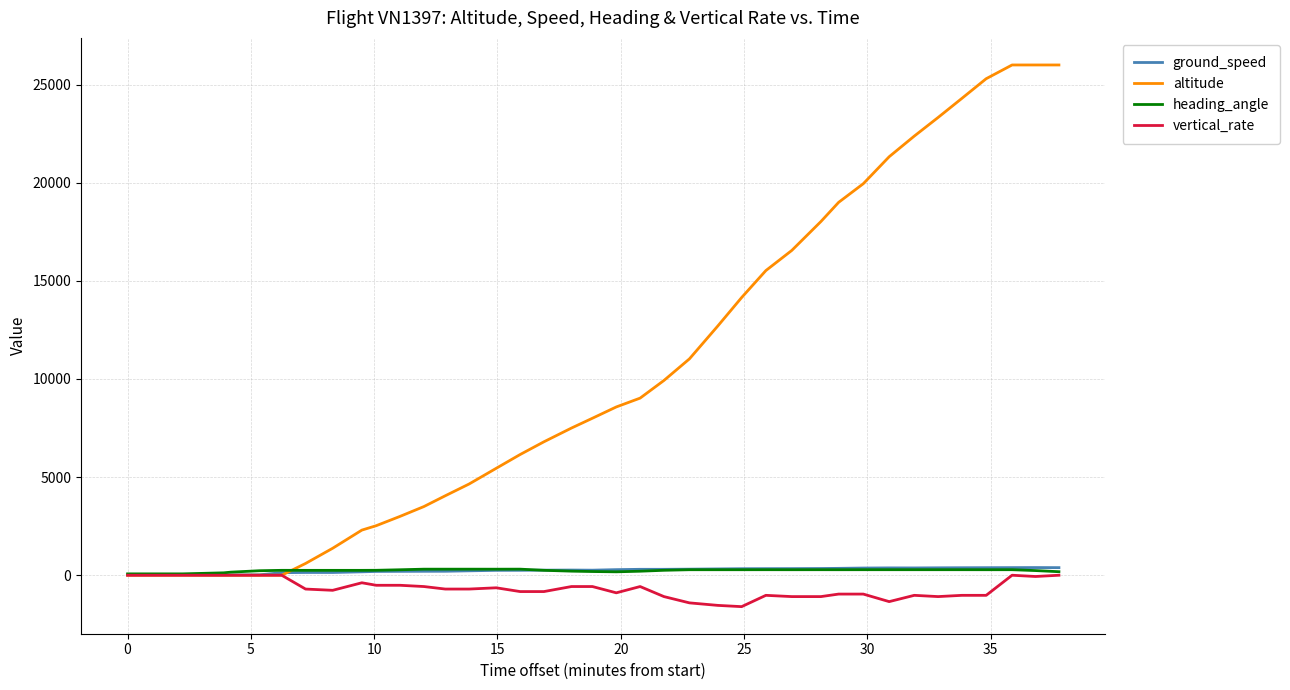

What is the smallest value displayed?

-1600